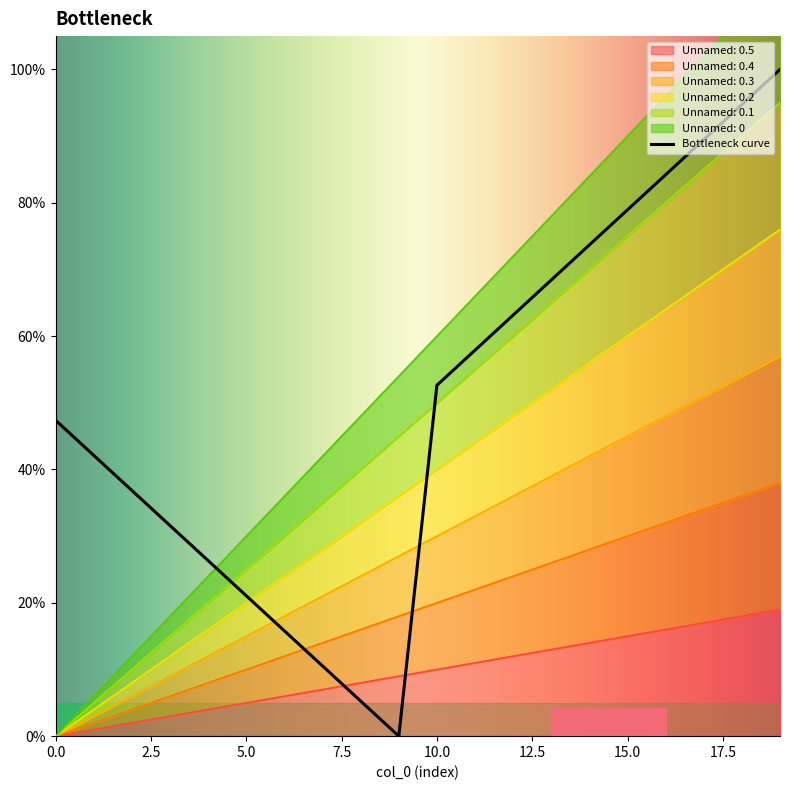

True or false: Unnamed: 0.5 and Unnamed: 0.4 intersect in this chart.

False